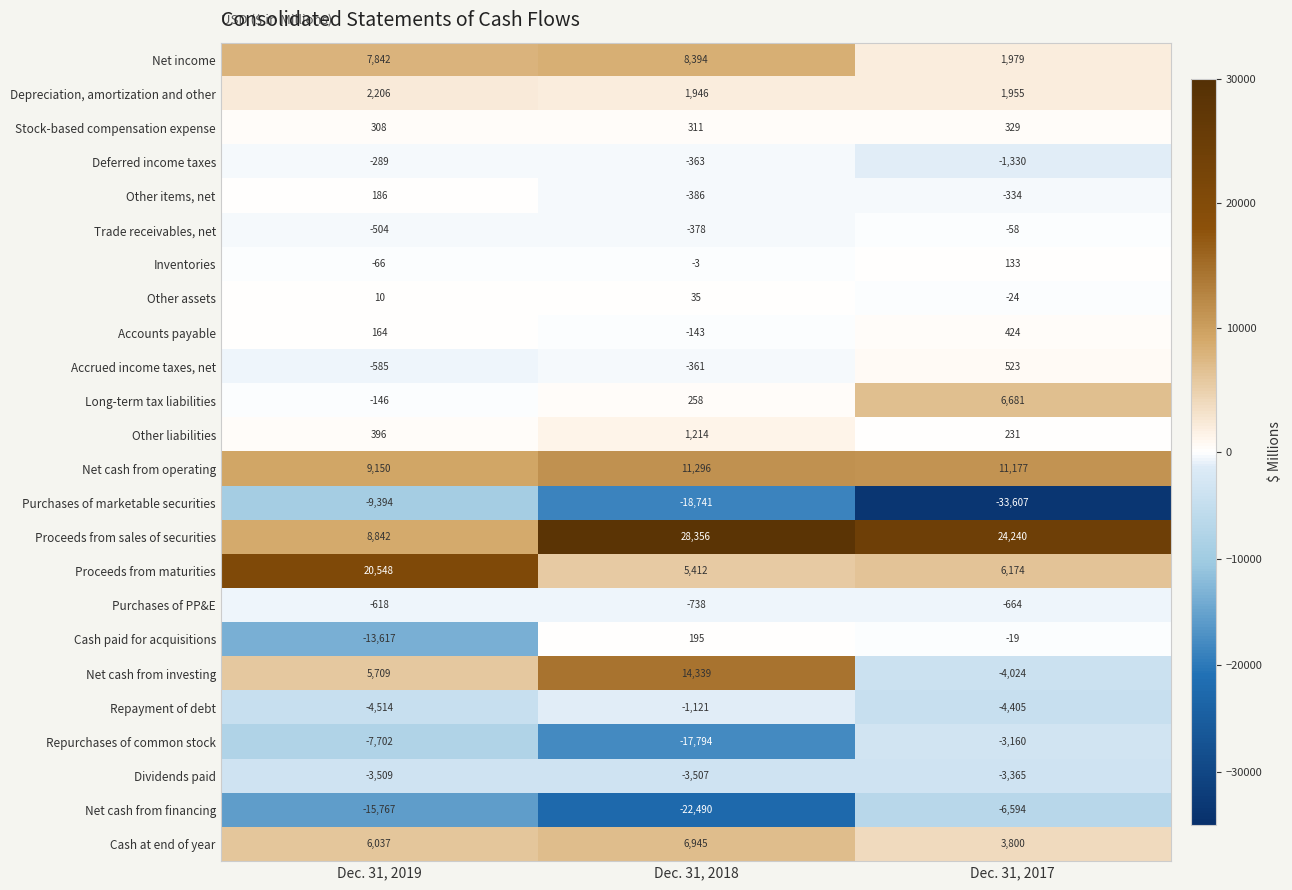

What is the maximum value shown in the chart?

28356